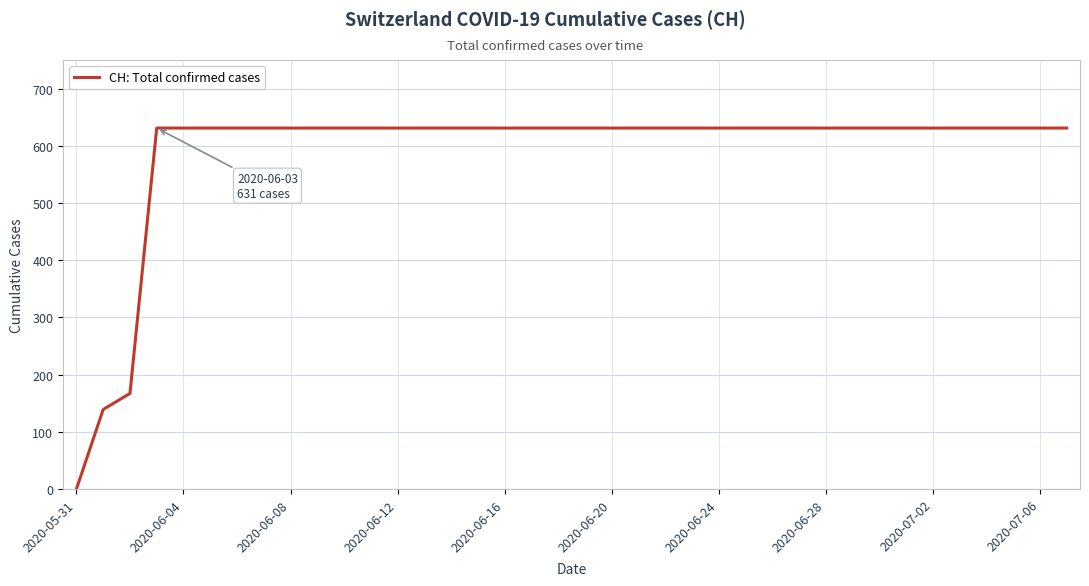

What is the difference between the maximum and minimum values?

631